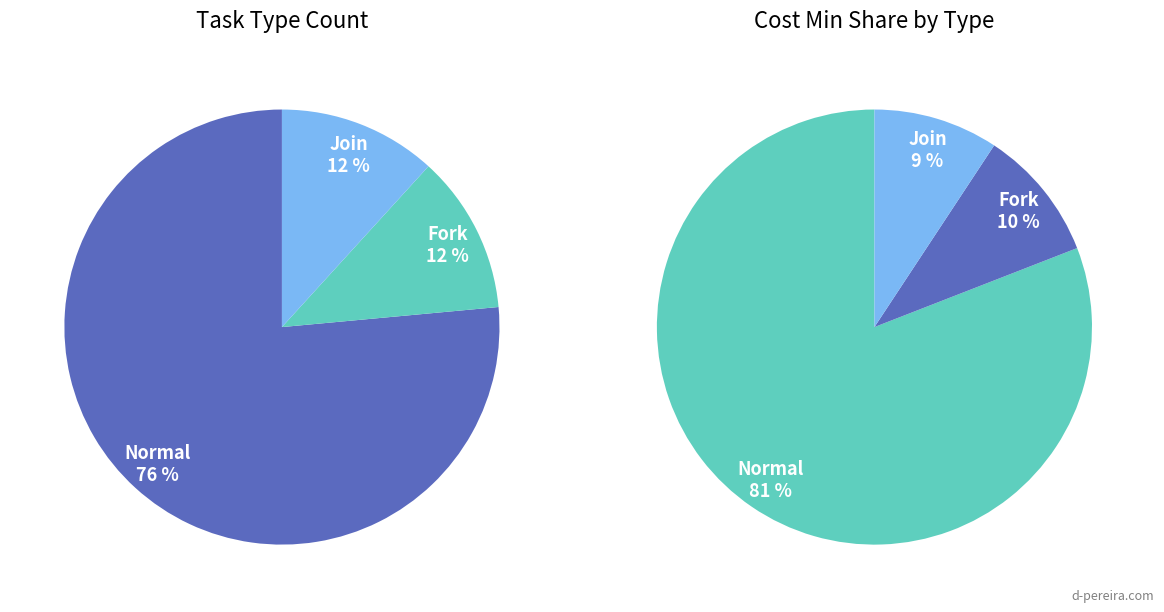

Which category accounts for the majority?

normal